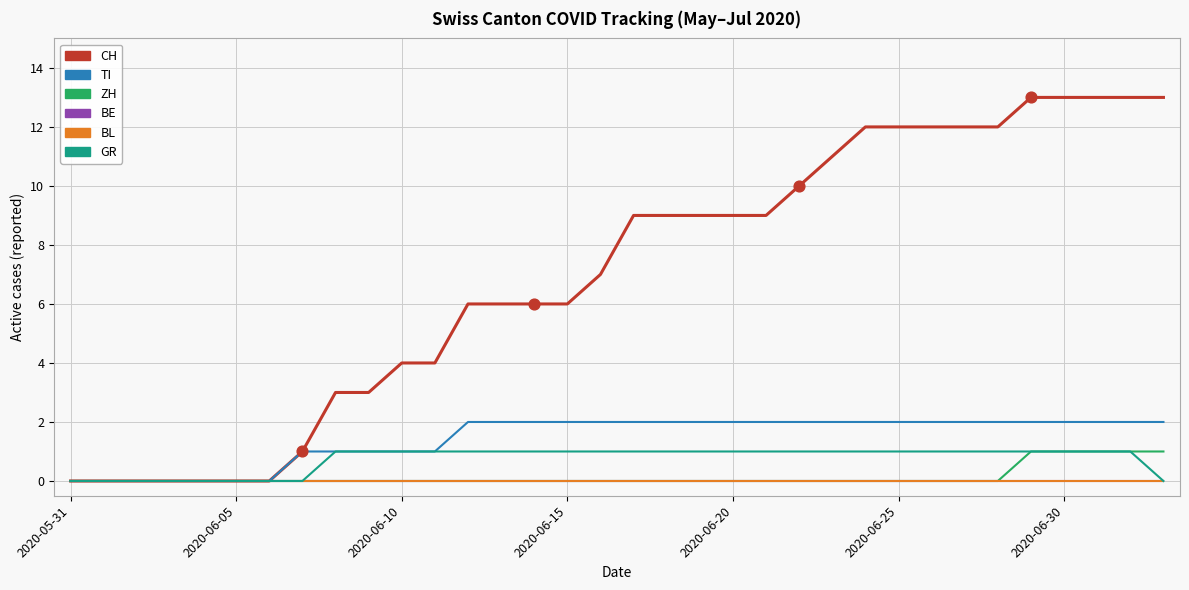

At how many categories does at least one series exceed 0?

27